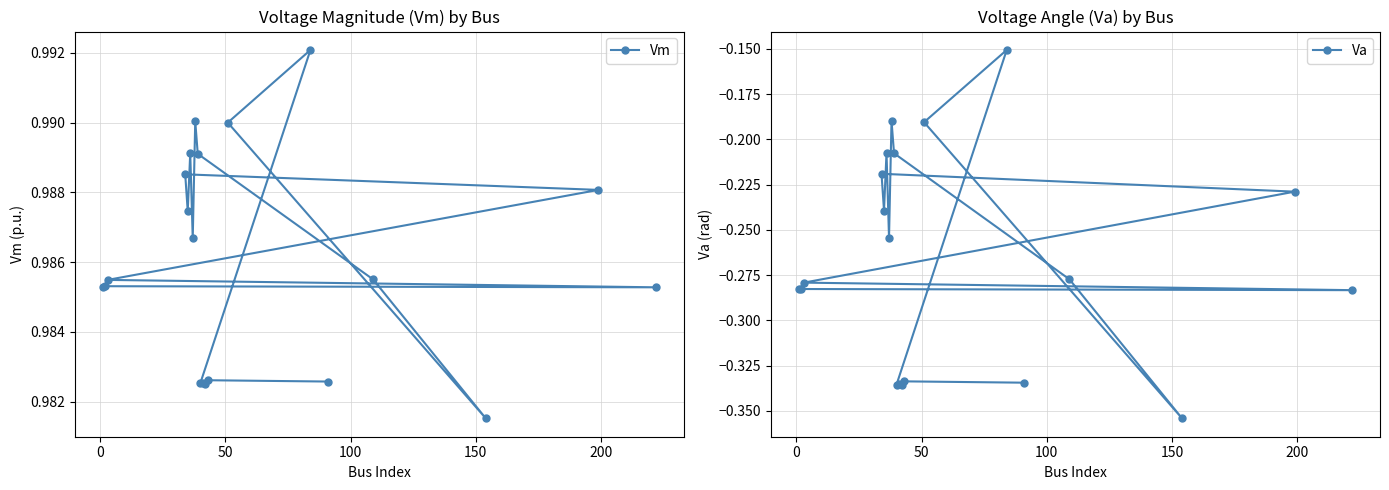

Does the chart display data point markers on the line(s)?

Yes